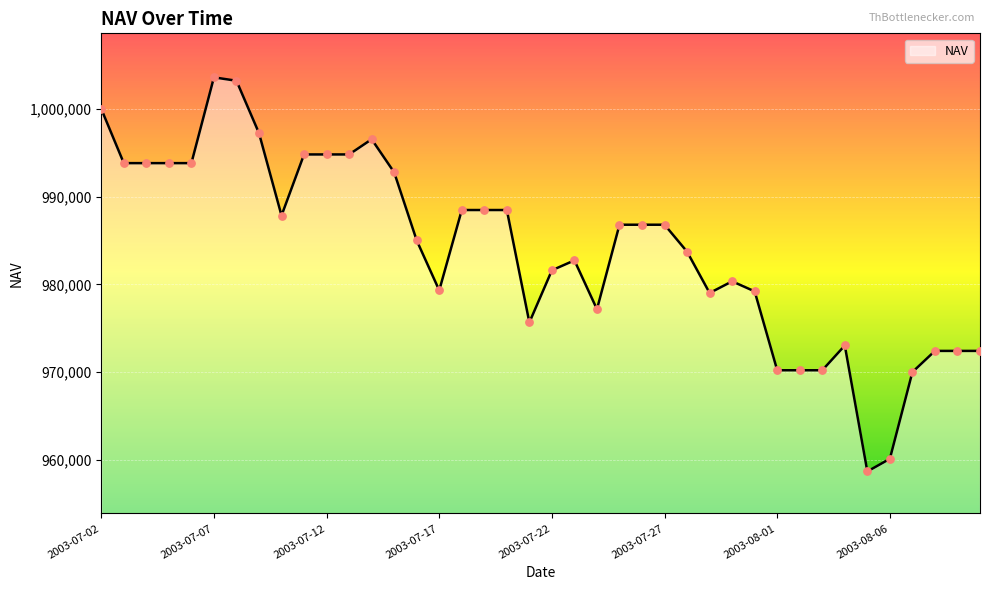

What is the minimum value shown in the chart?

958675.6